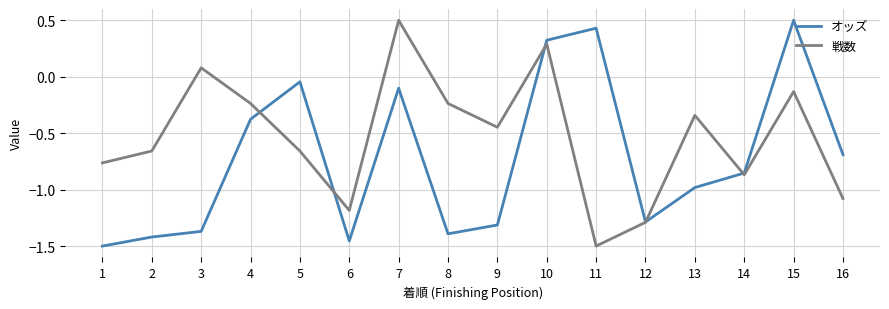

At which label does オッズ reach its peak?

15